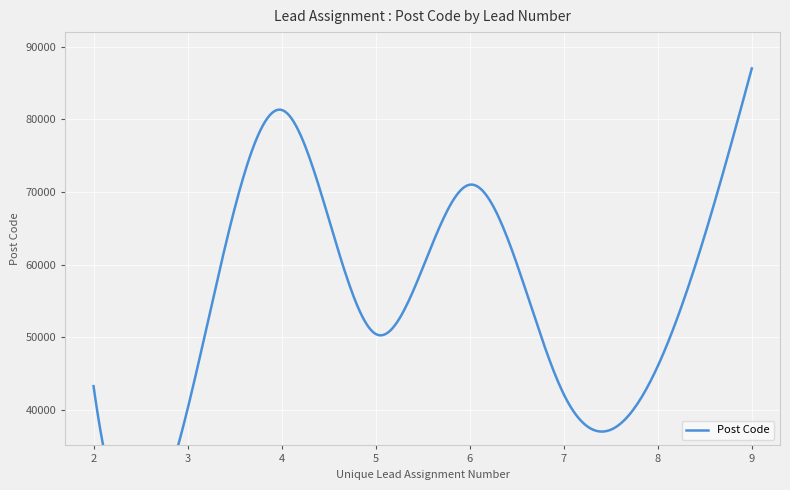

At which label is the value closest to 63575?

6